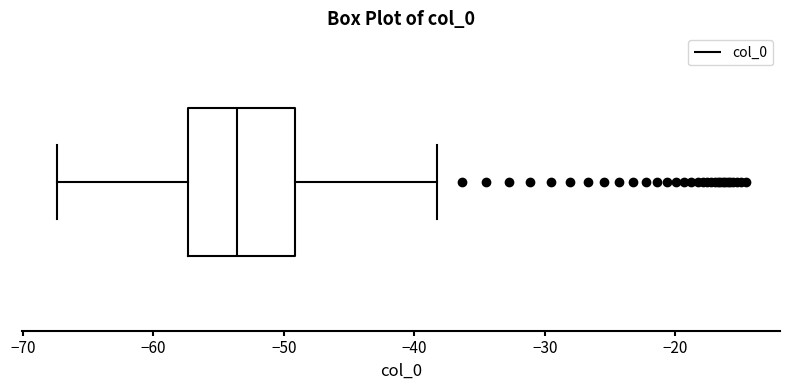

Read this box plot against the x-axis: the position of the median line, the range covered by the box, and the ends of both whiskers. The values are not printed on the chart, so give them approximately, as read against the axis.

median -54, box -57 to -49, whiskers -67 to -38